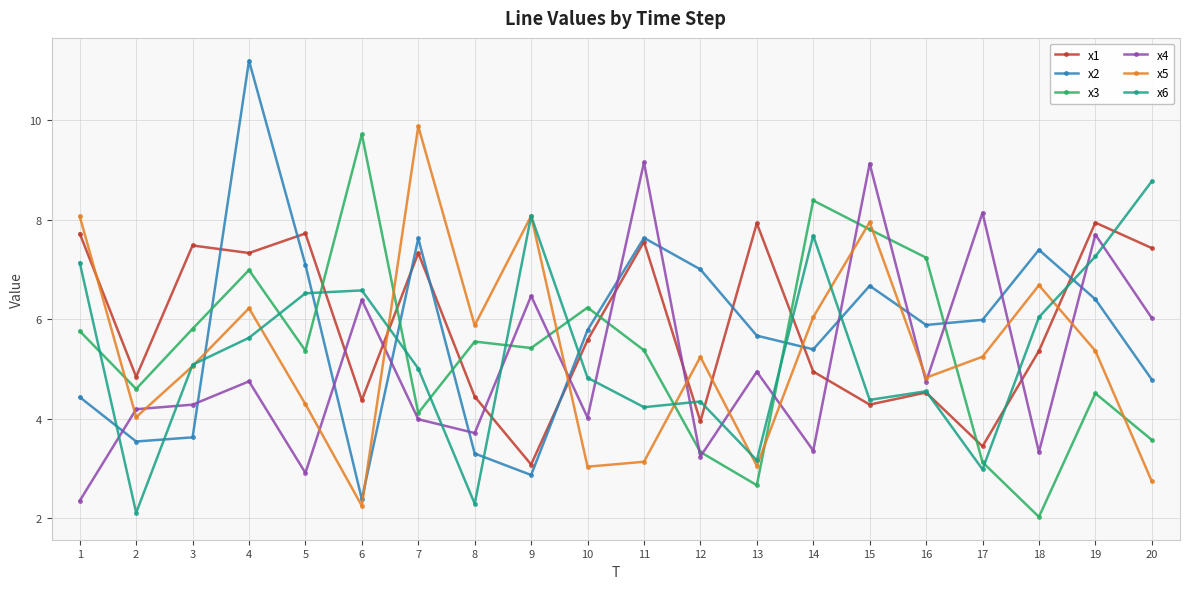

Rank the series at 13 from highest to lowest value.

x1, x2, x4, x6, x5, x3